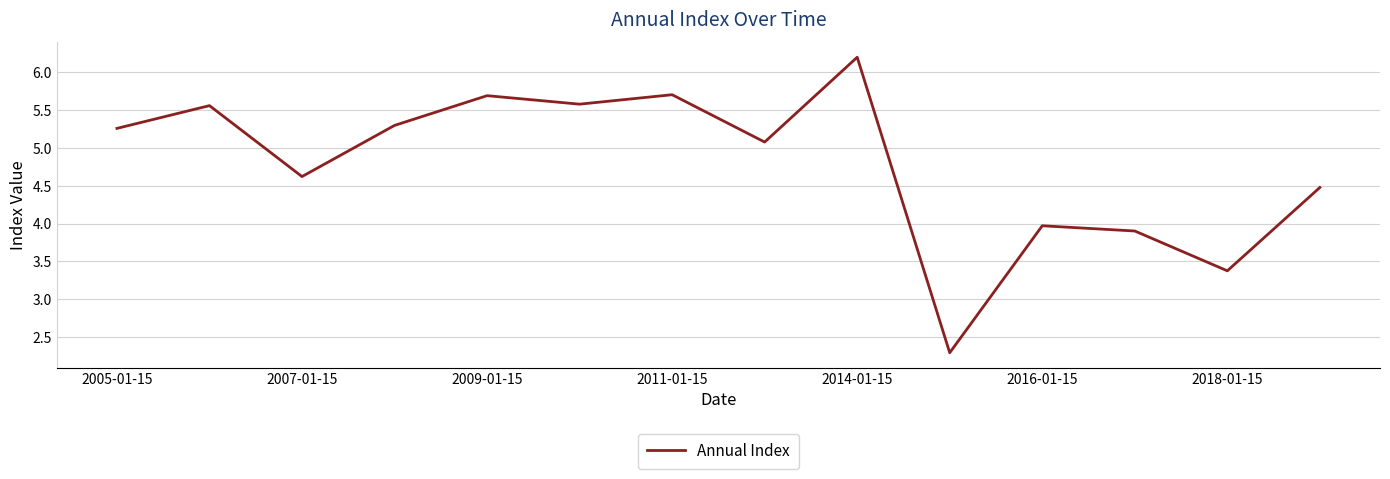

What is the greatest value displayed?

6.2